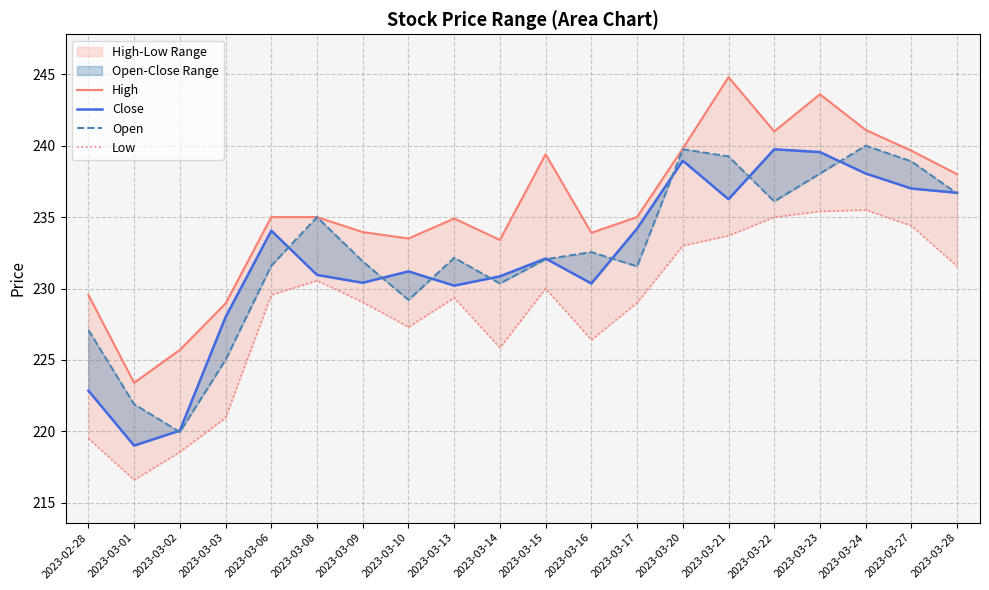

Is the value of Close at 2023-03-01 greater than the value of Open at 2023-03-09?

No